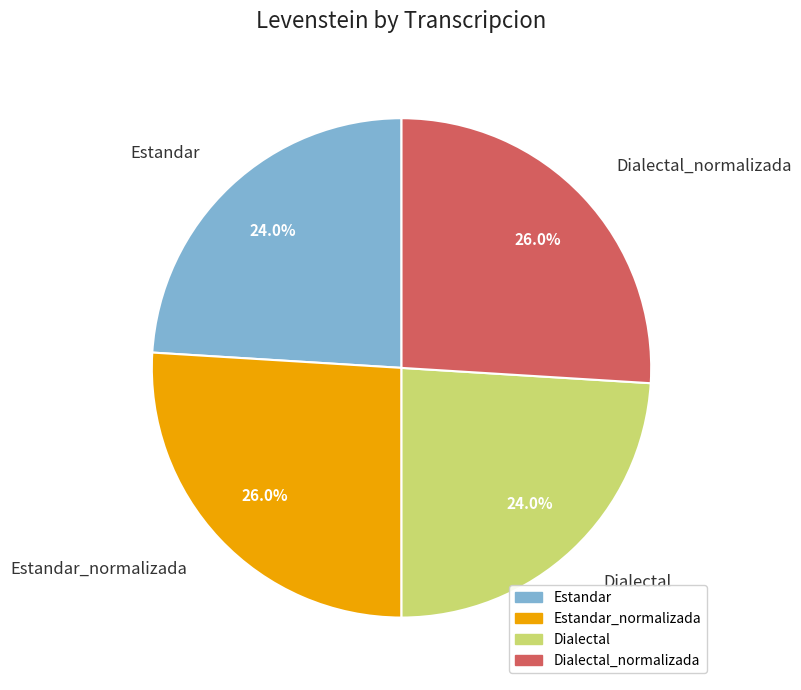

Approximately how many times larger is the value at Estandar compared to Estandar_normalizada?

0.9